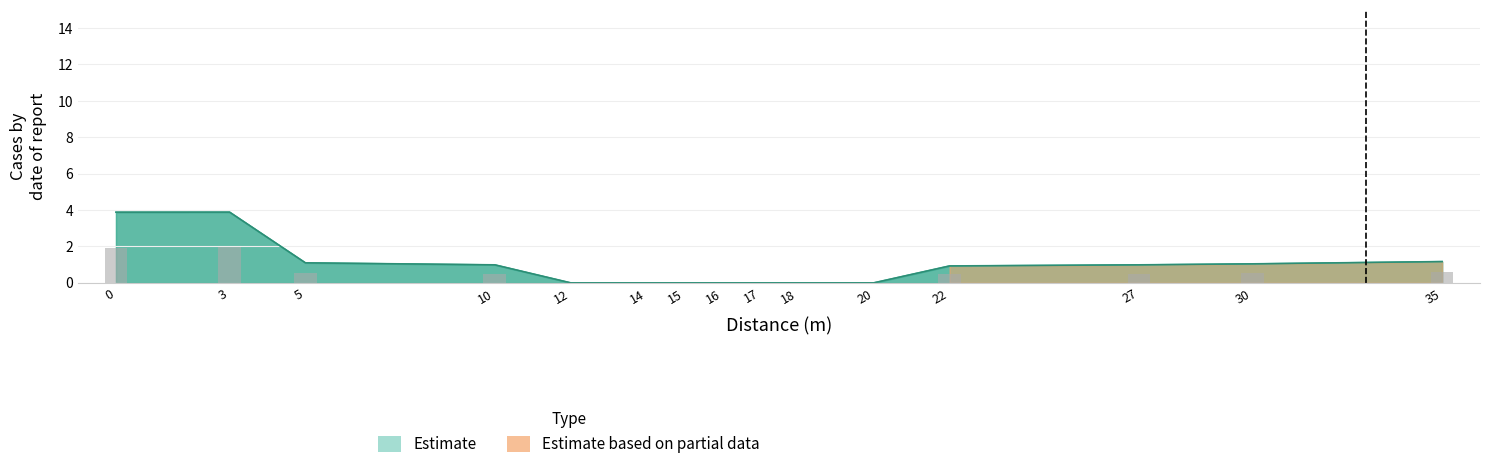

How many data points are above 0?

8